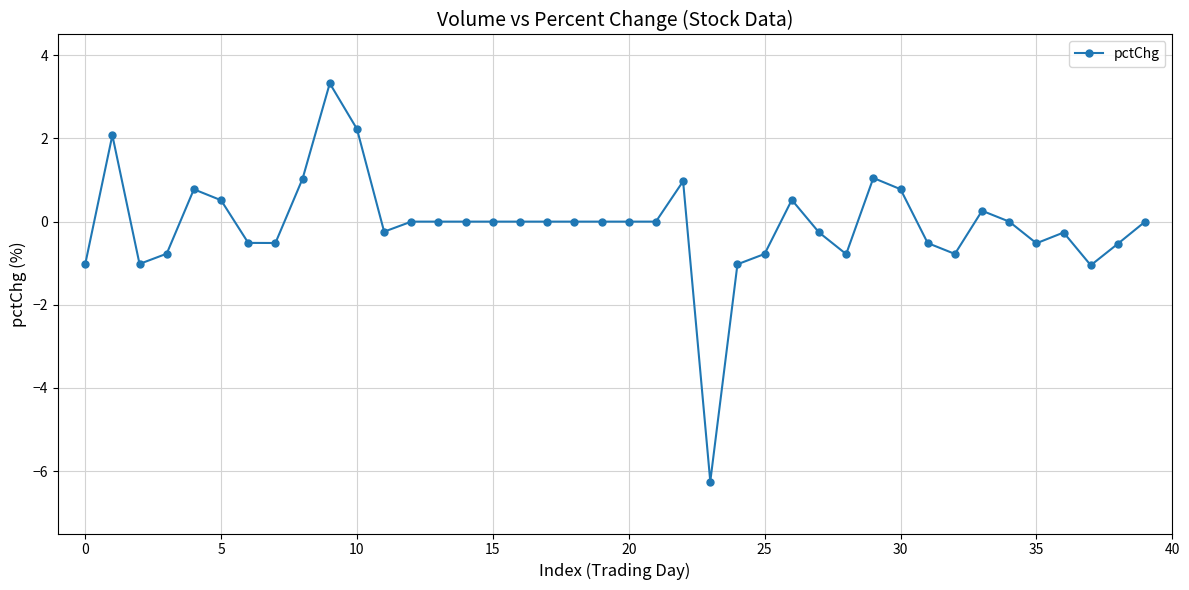

True or false: the data has more than 0 interior local peaks.

True